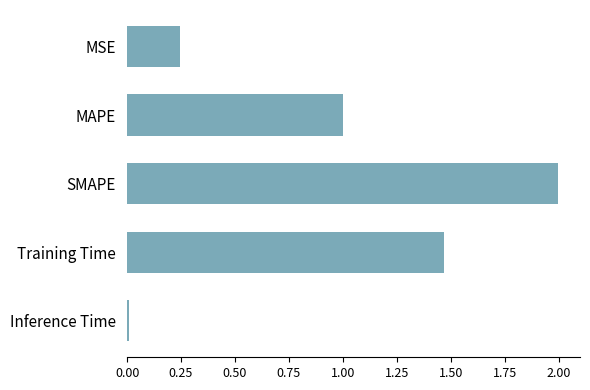

What is the greatest value displayed?

2.0